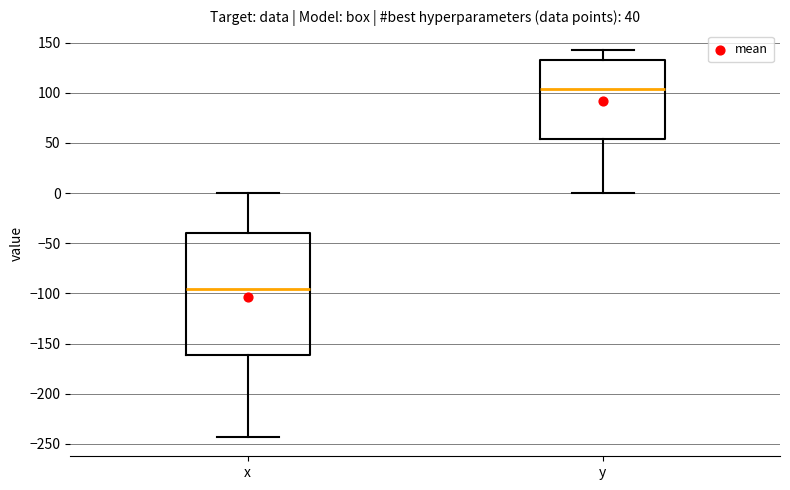

Which box is the tallest, from its lower edge to its upper edge?

x